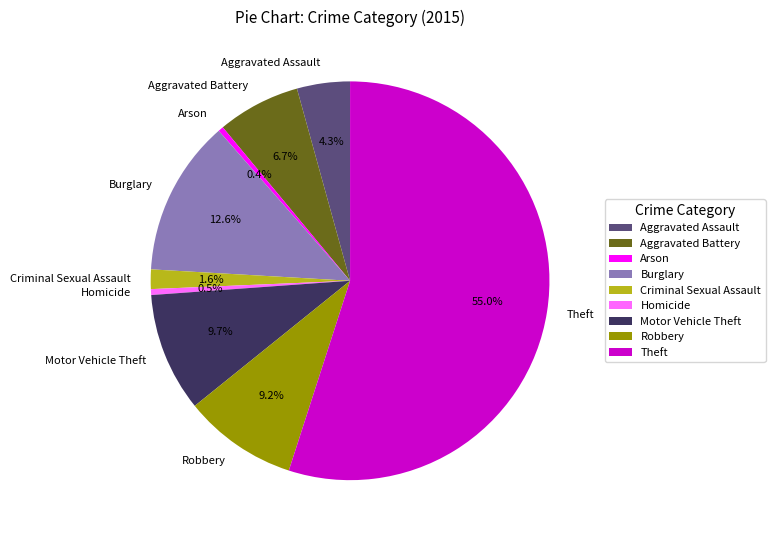

To the nearest percent, what is the average slice percentage?

11%